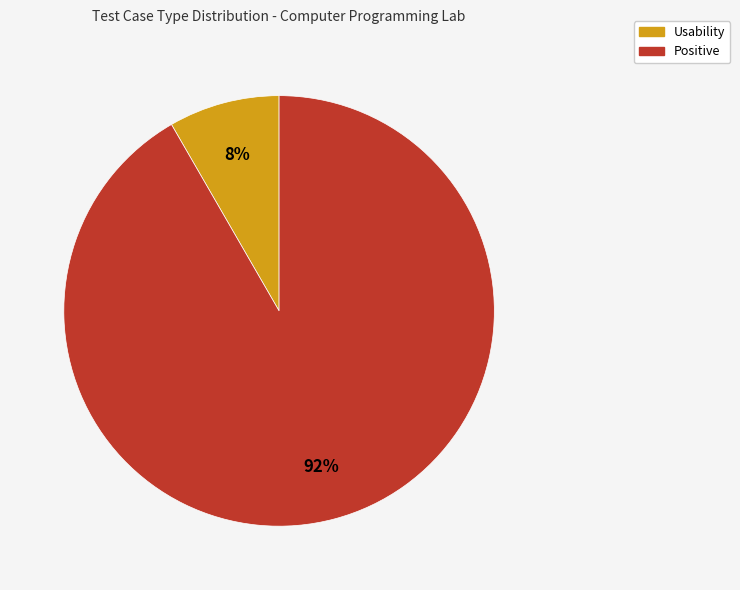

Rank the categories by value from lowest to highest.

Usability, Positive